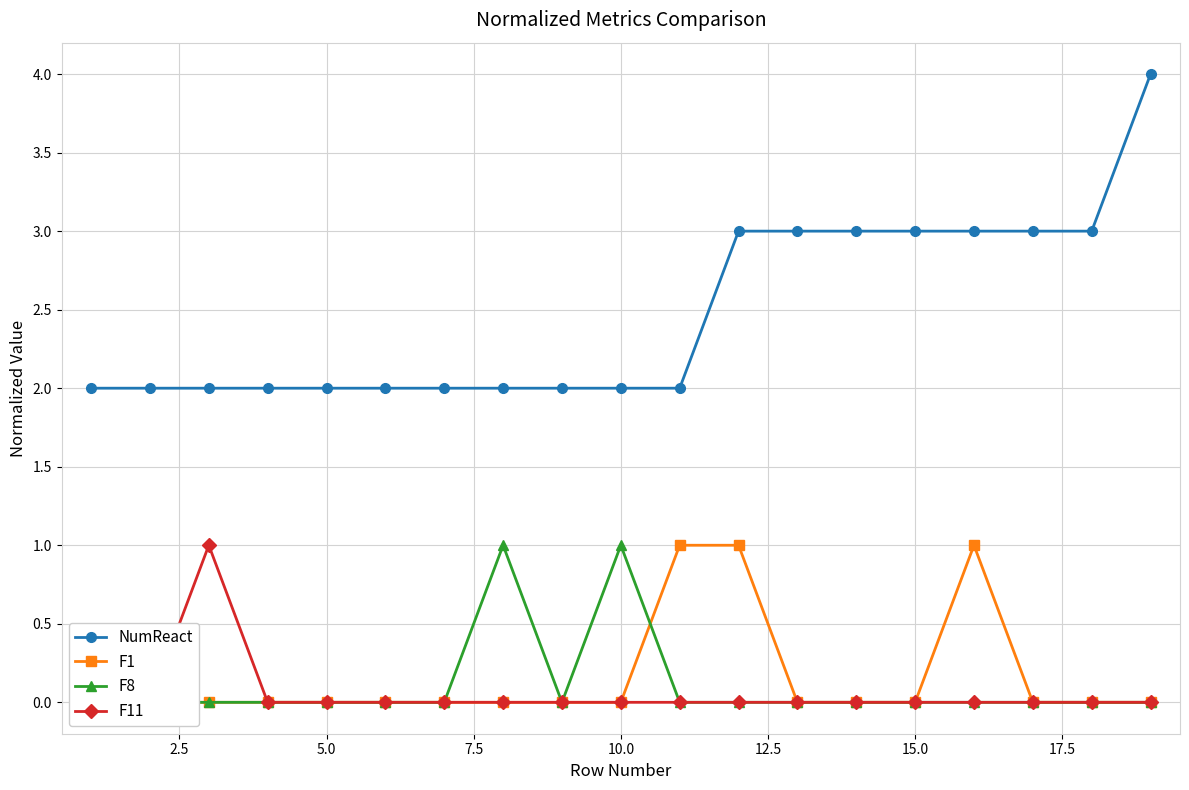

What are all the series names shown in the legend?

NumReact, F1, F8, F11